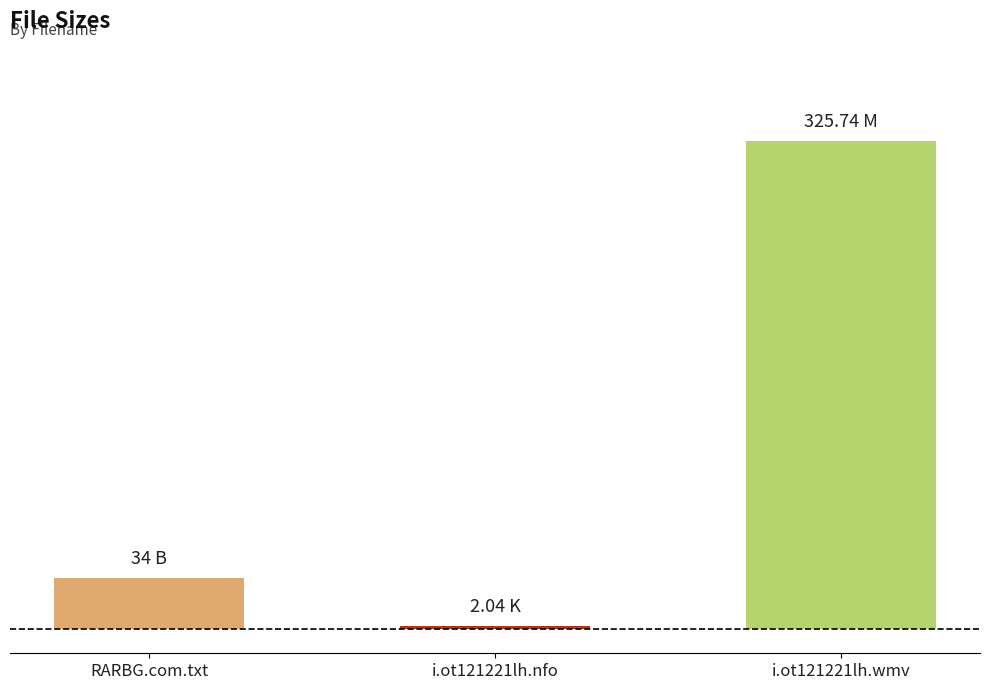

Are the bars grouped side by side (vs. stacked)?

No